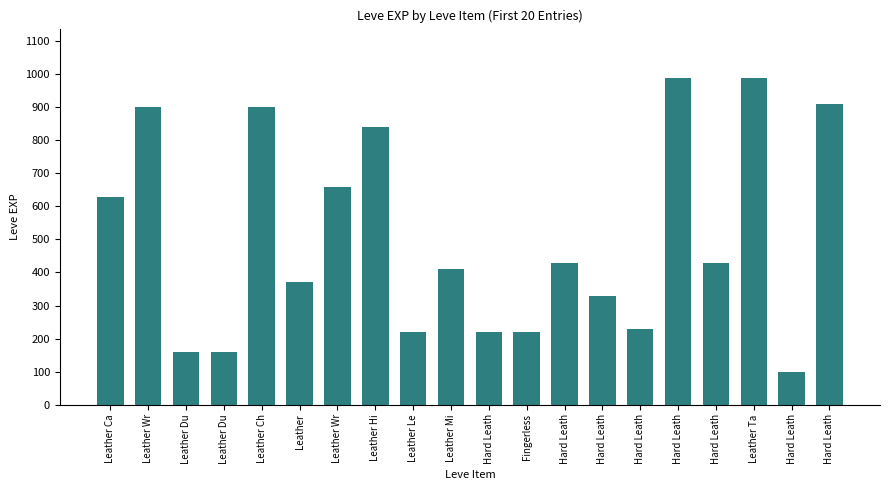

Reading left to right, extract all data points from this chart.

Leather Ca=630	Leather Wr=900	Leather Du=160	Leather Du=160	Leather Ch=900	Leather=370	Leather Wr=660	Leather Hi=840	Leather Le=220	Leather Mi=410	Hard Leath=220	Fingerless=220	Hard Leath=430	Hard Leath=330	Hard Leath=230	Hard Leath=990	Hard Leath=430	Leather Ta=990	Hard Leath=100	Hard Leath=910